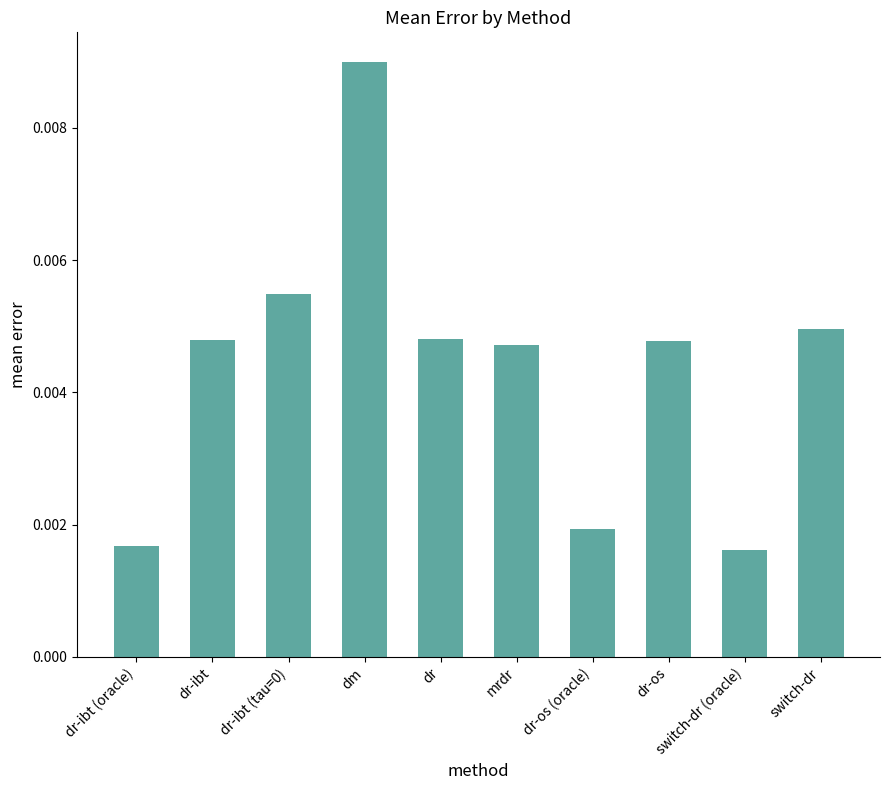

Are the bars horizontal?

No